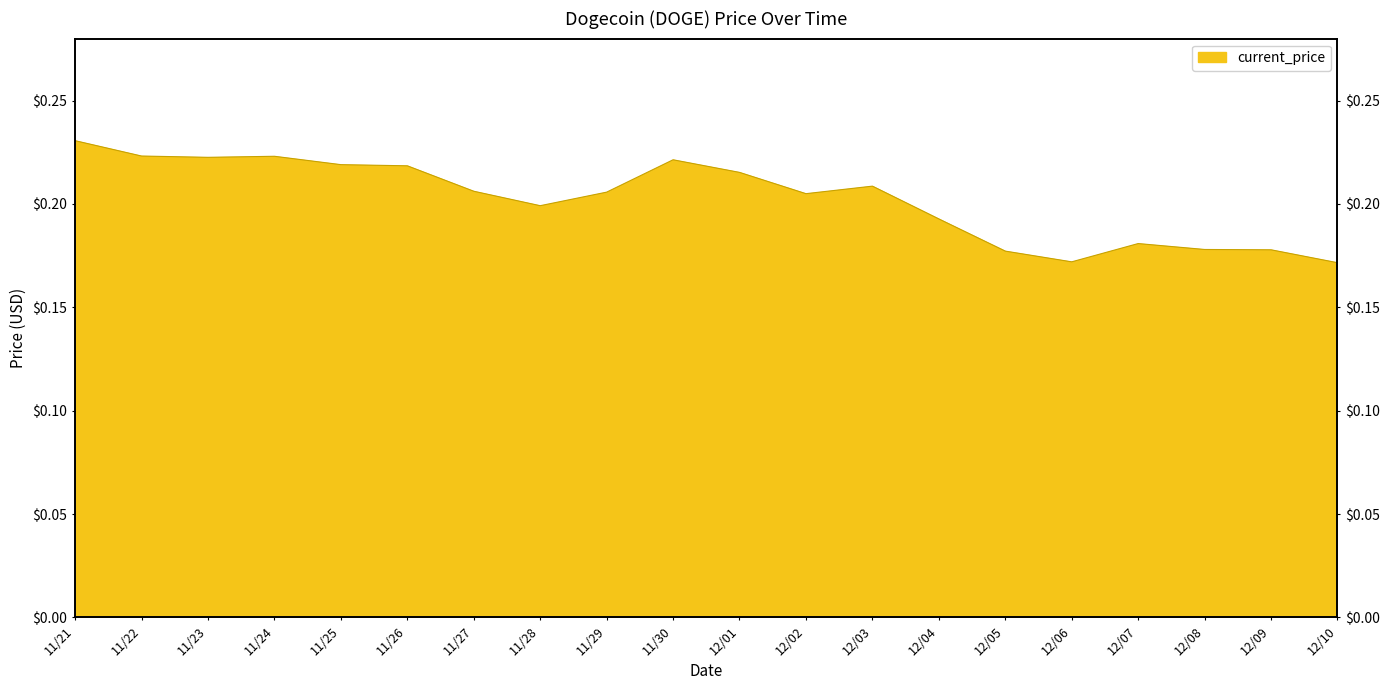

How many points are higher than both their immediate neighbors (excluding endpoints)?

4